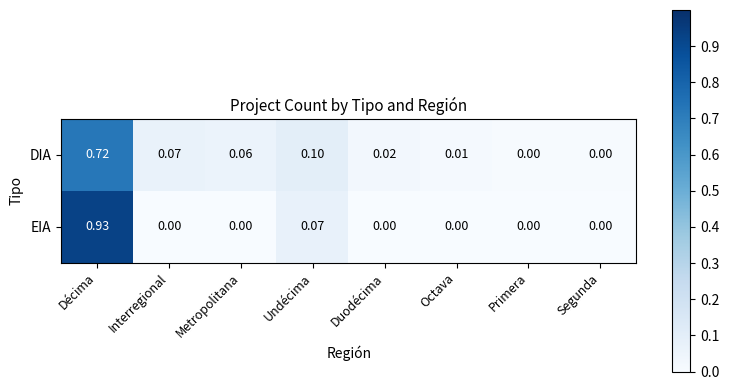

At which category is the sum across all series the highest?

Décima